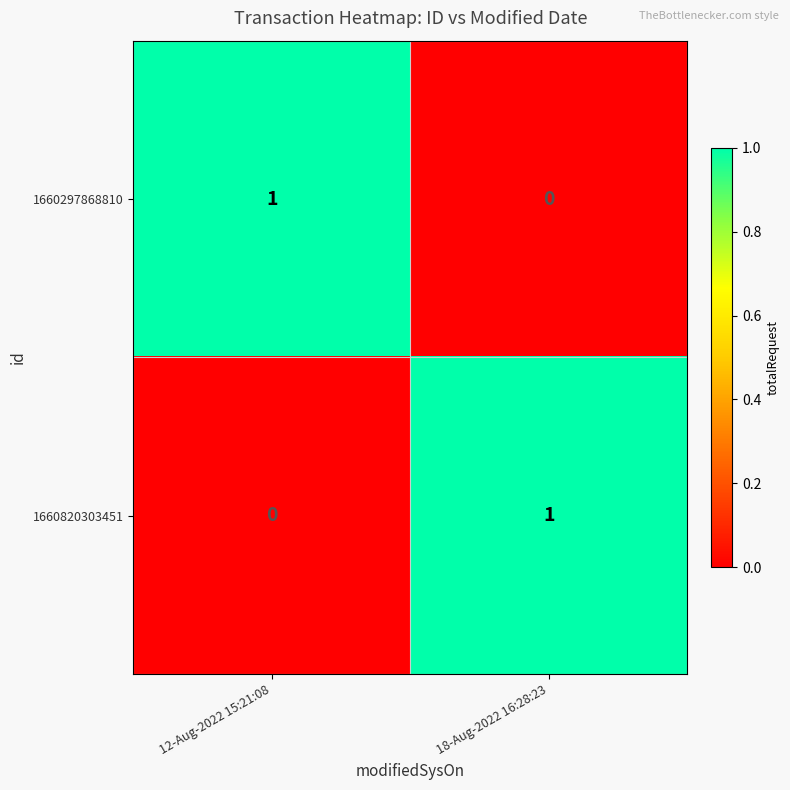

Where is 1660820303451 nearest to the value 0?

12-Aug-2022 15:21:08